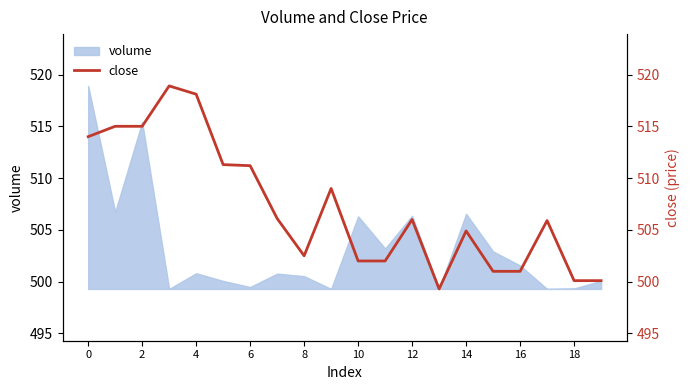

What is the minimum value shown in the chart?

499.3